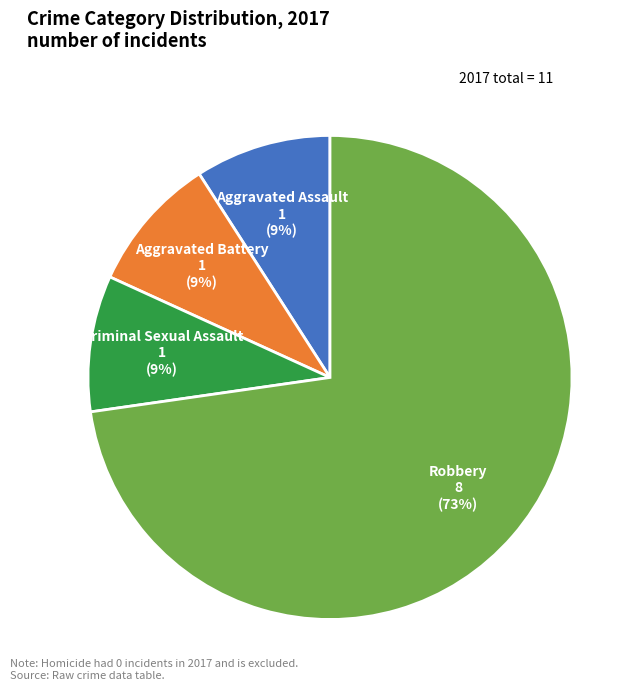

Count the number of slices in the pie.

4